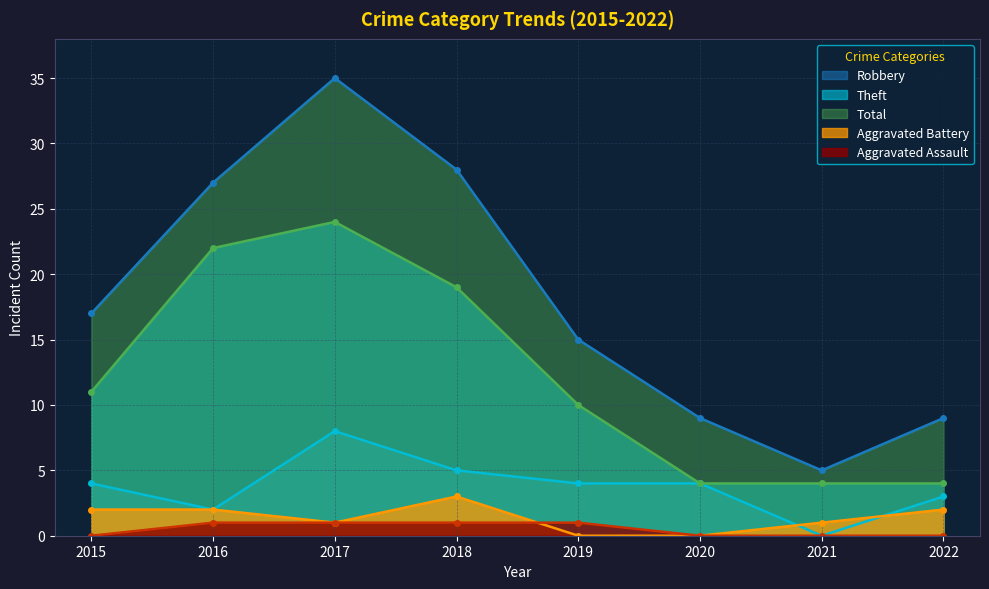

What is the value of the Total point at the 8th from the left?

9